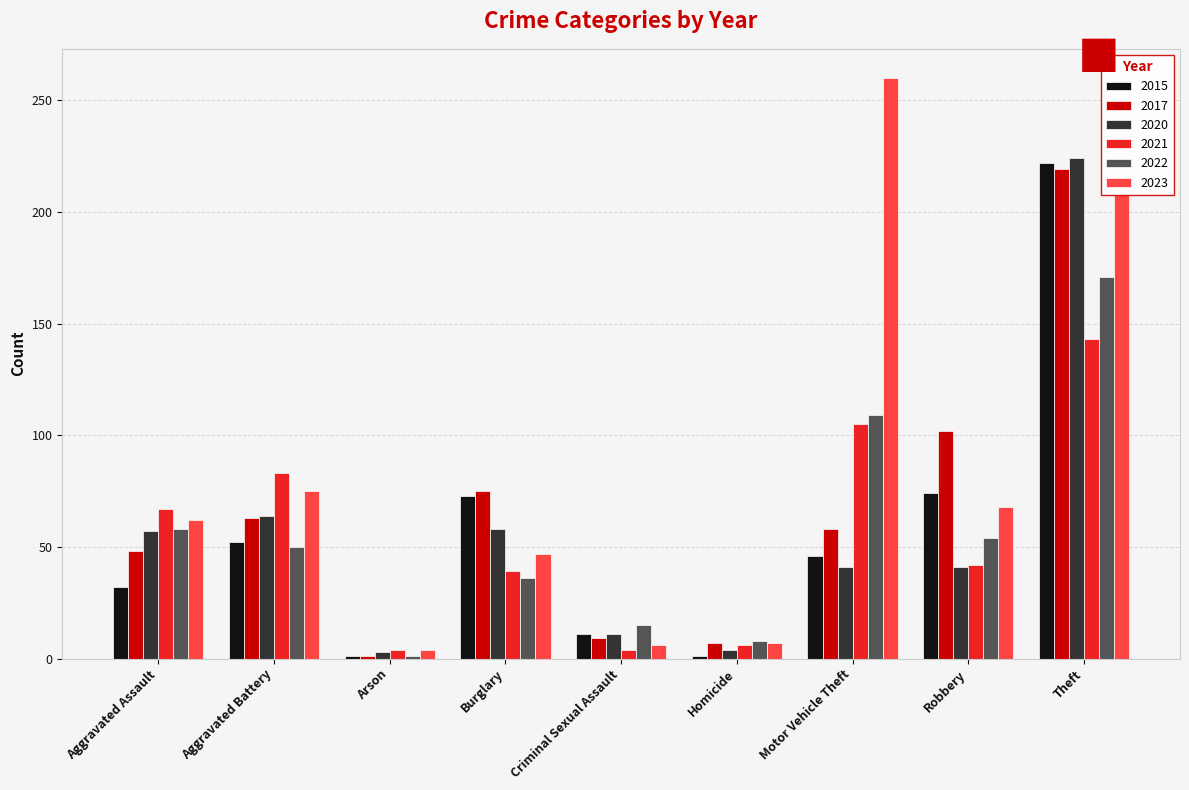

What are all the series names shown in the legend?

2015, 2017, 2020, 2021, 2022, 2023